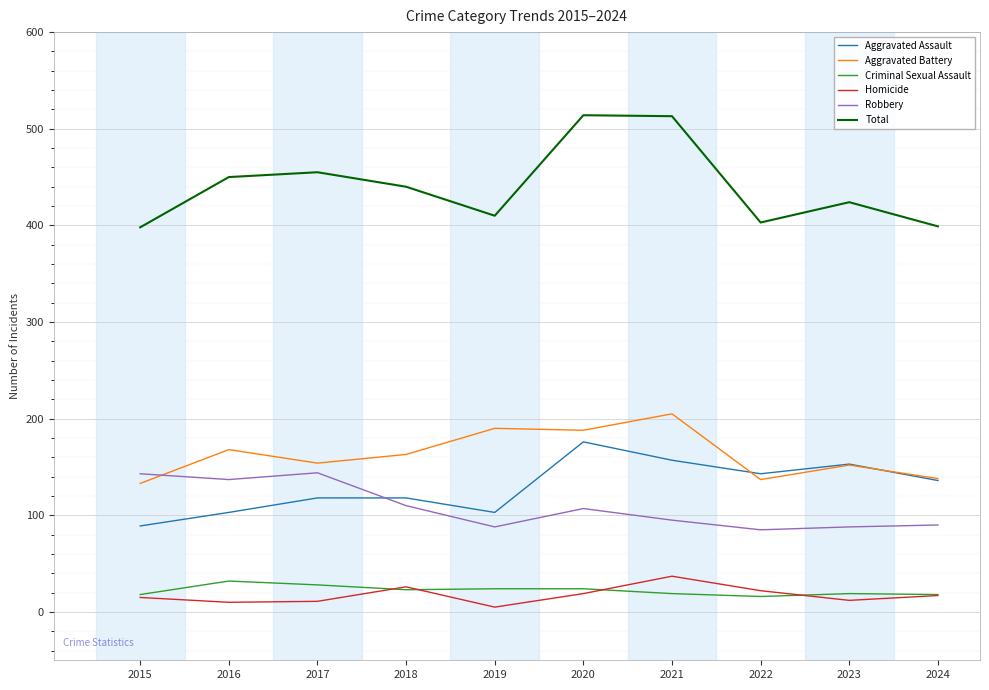

What is the difference between the highest and lowest values at 2015?

383